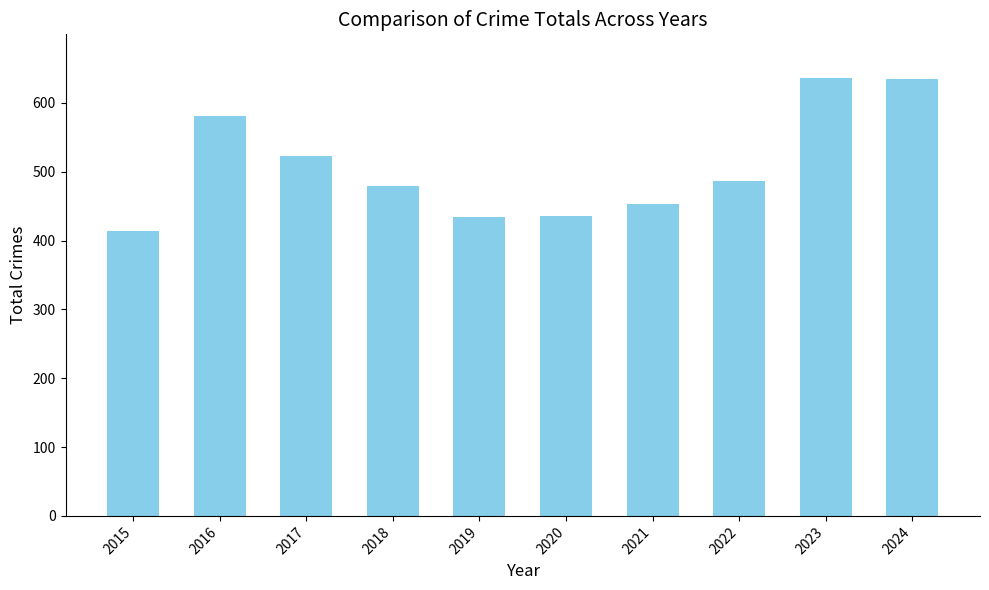

How many values are below 486?

5